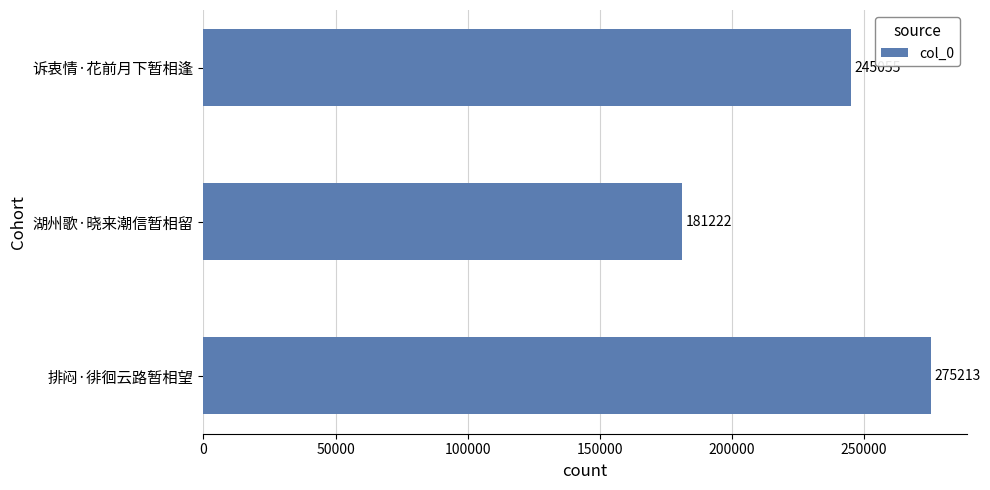

Reading bottom to top, extract all data points from this chart.

排闷·徘徊云路暂相望=275213	湖州歌·晓来潮信暂相留=181222	诉衷情·花前月下暂相逢=245055